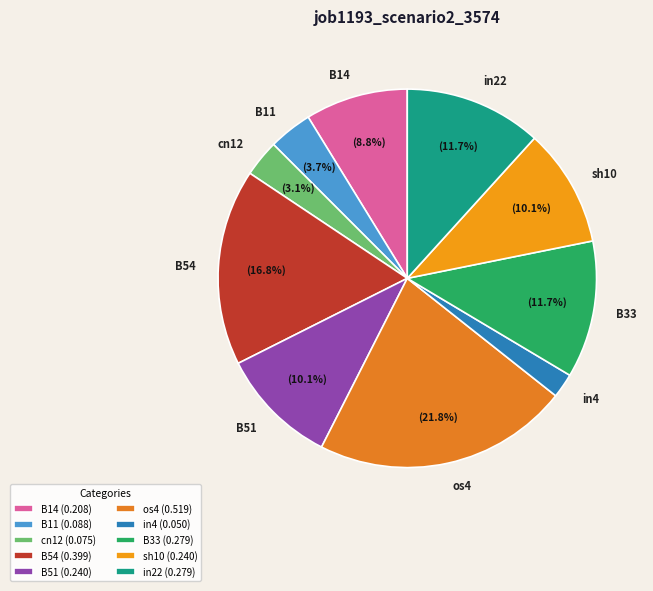

How many segments does this pie chart have?

10